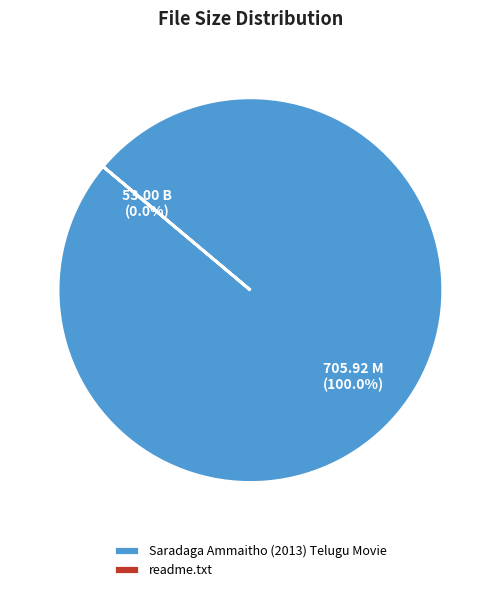

Rank the categories by value from highest to lowest.

Saradaga Ammaitho (2013) Telugu Movie, readme.txt